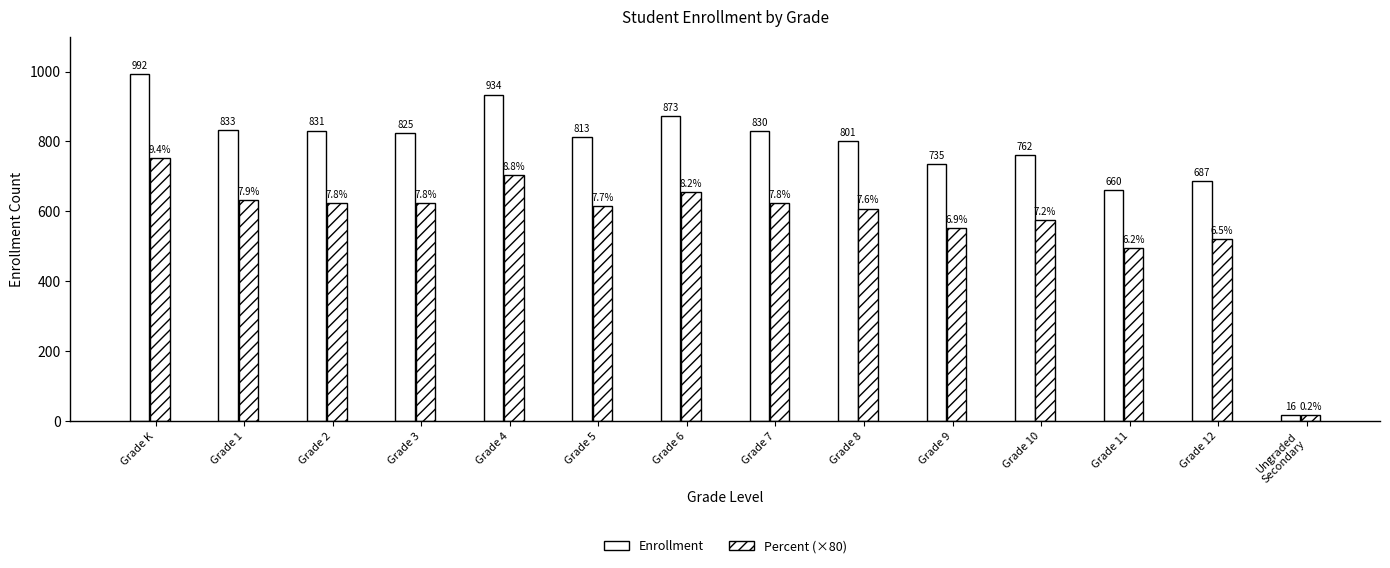

How many groups of bars are there?

14